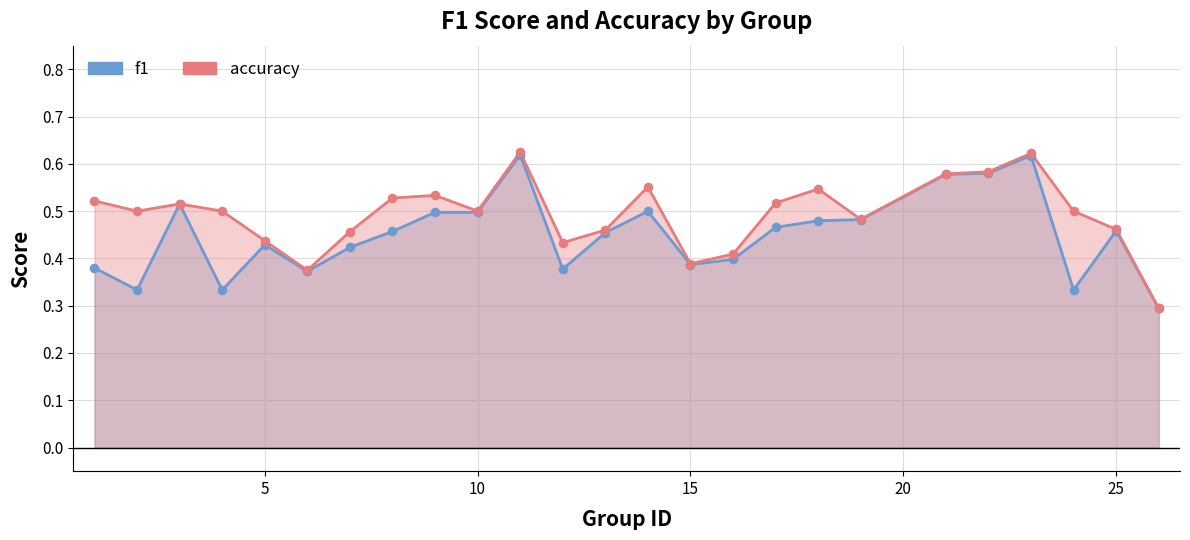

What are all the series names shown in the legend?

f1, accuracy